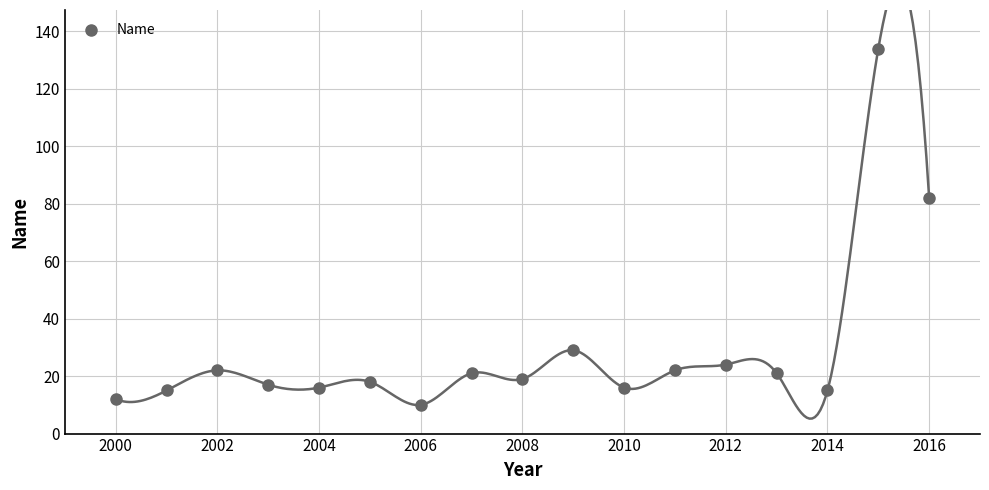

What is the range of Y values (max minus min)?

124